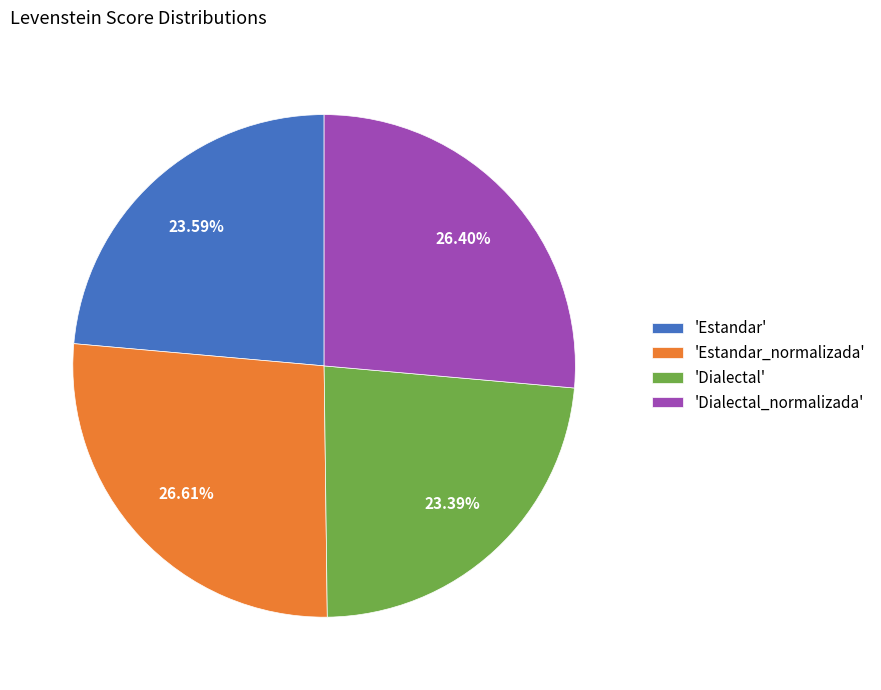

Do 'Estandar_normalizada' and 'Dialectal_normalizada' together represent more than half of the pie?

Yes